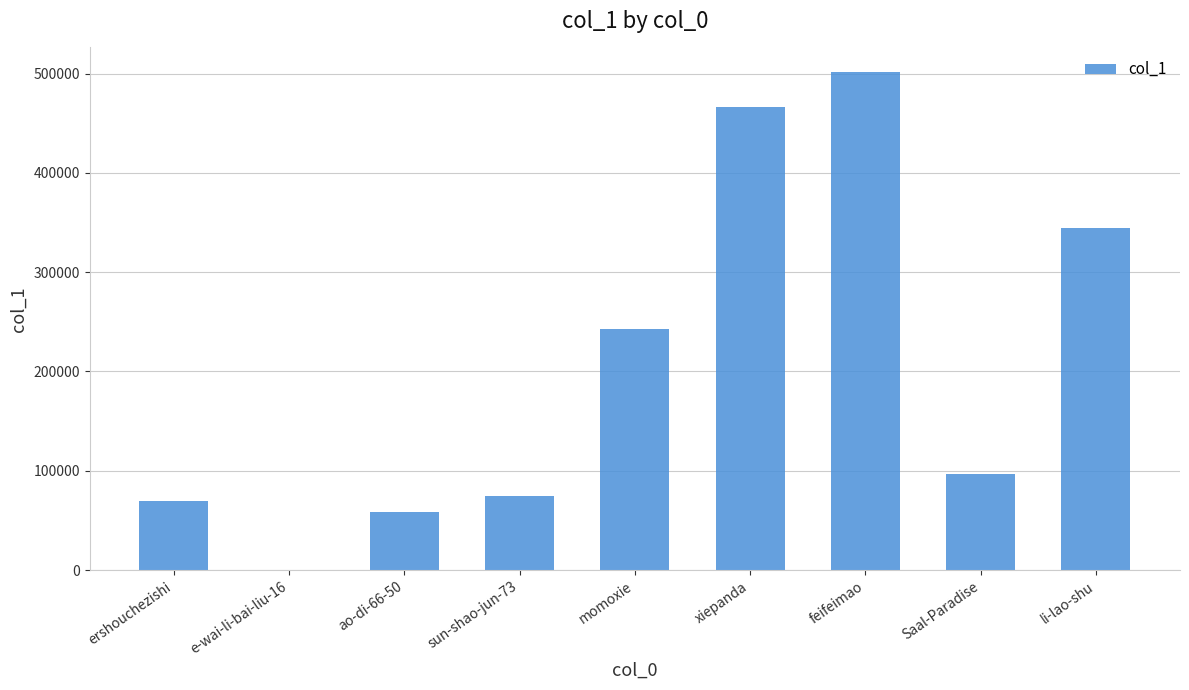

What is the greatest value displayed?

501272